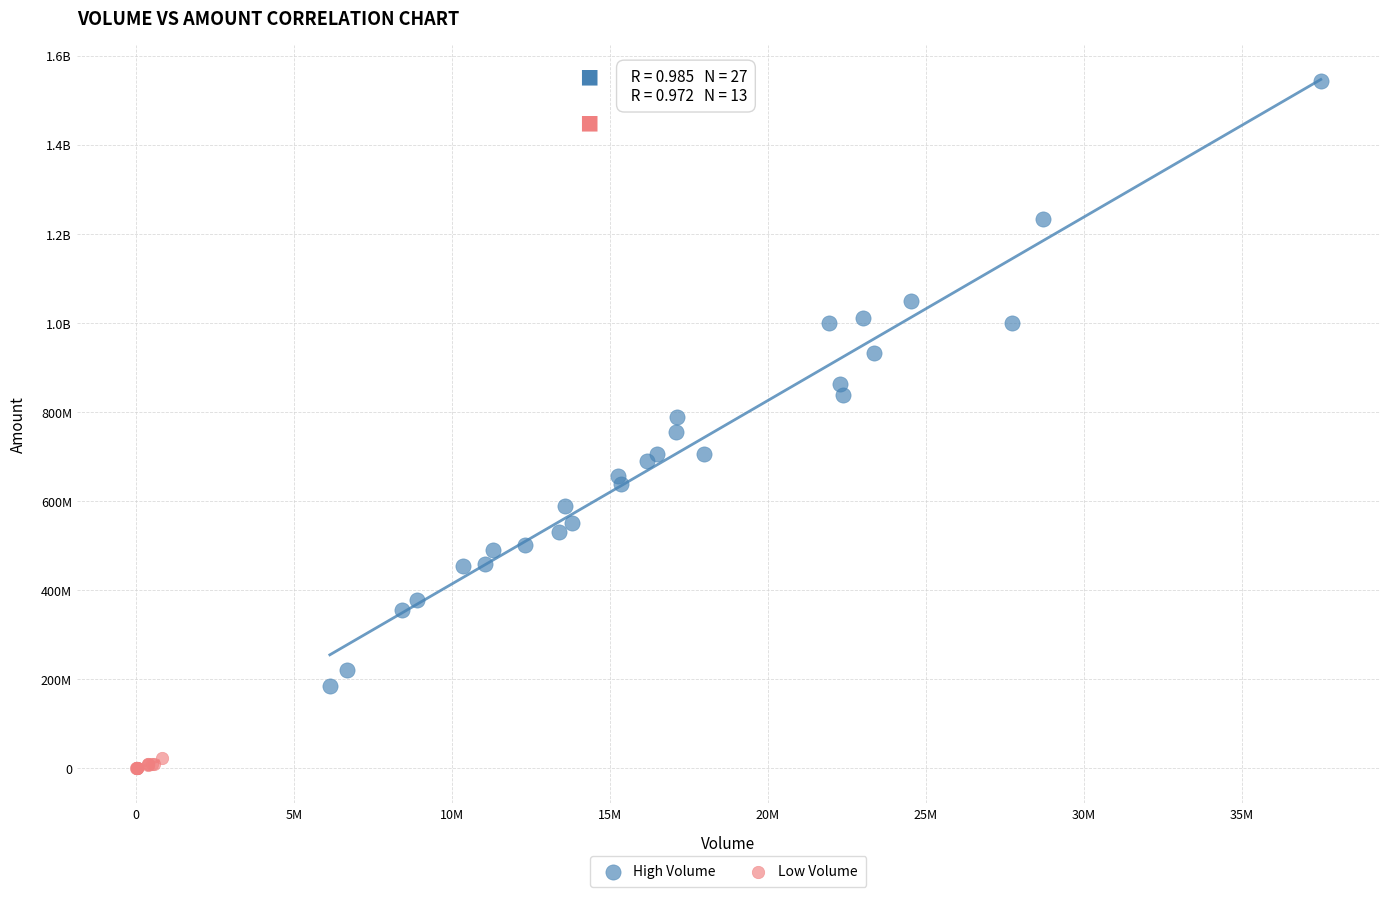

What are all the series names shown in the legend?

High Volume, Low Volume